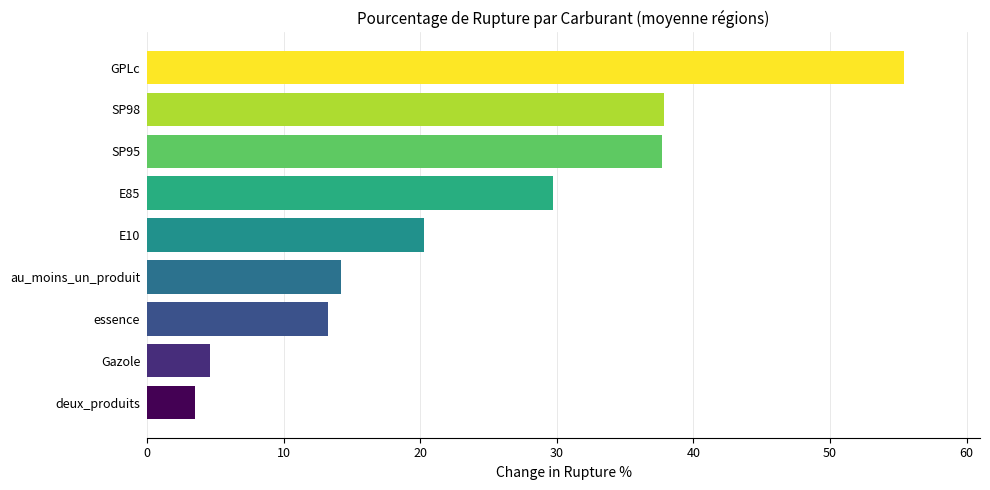

What value does the data have at E10?

20.3